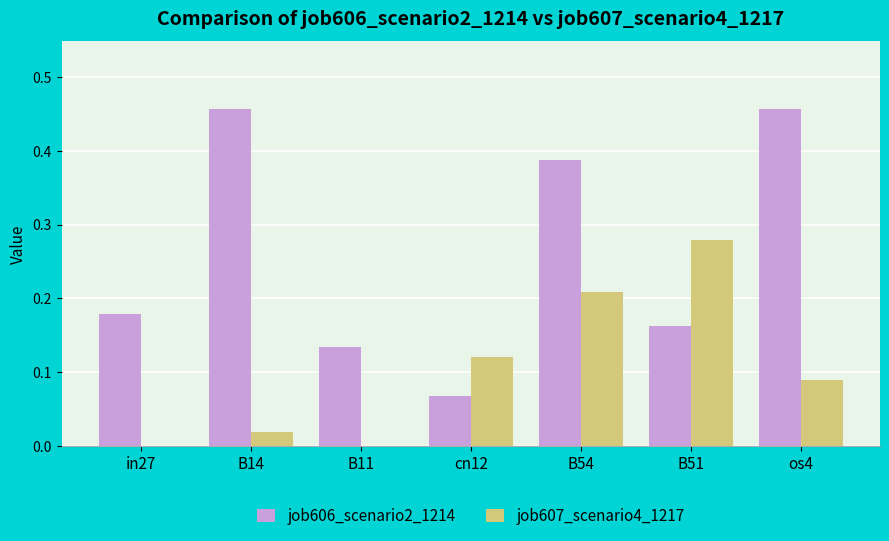

At which category is the sum across all series the highest?

B54